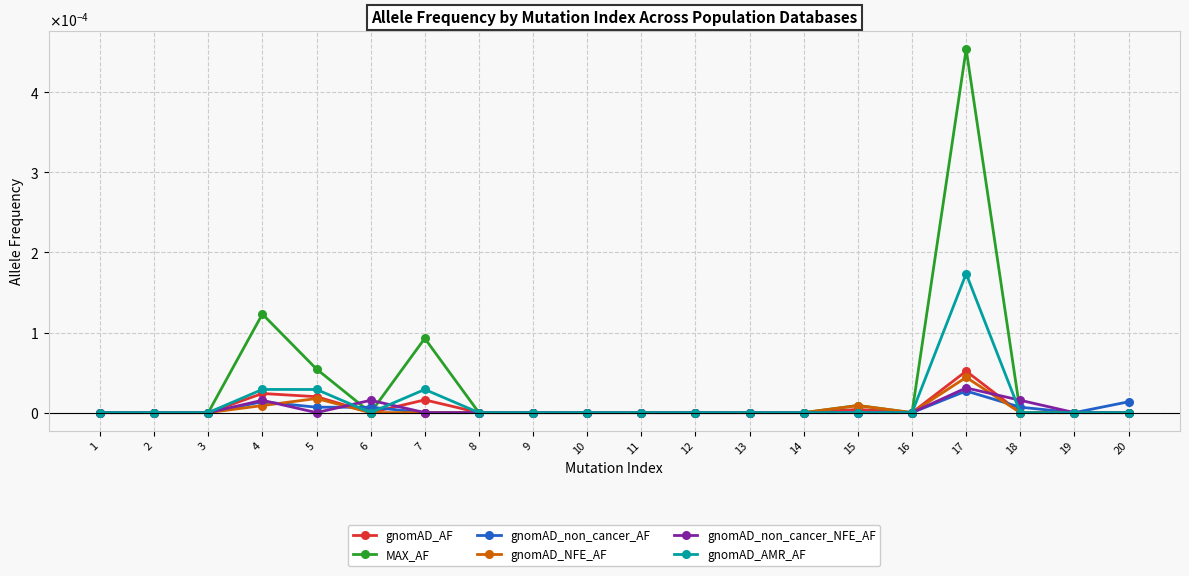

Which series has the largest range (max minus min)?

MAX_AF